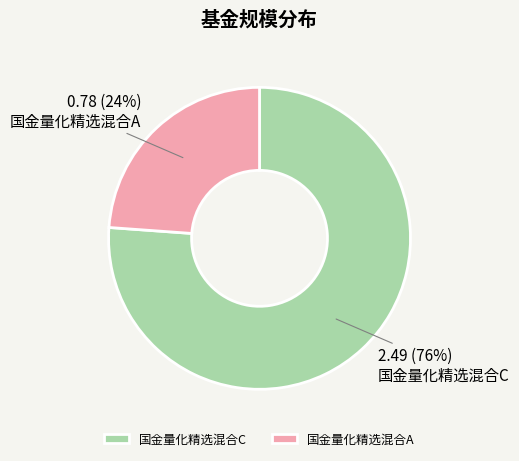

The 国金量化精选混合A slice represents 24% of the pie. True or false?

True